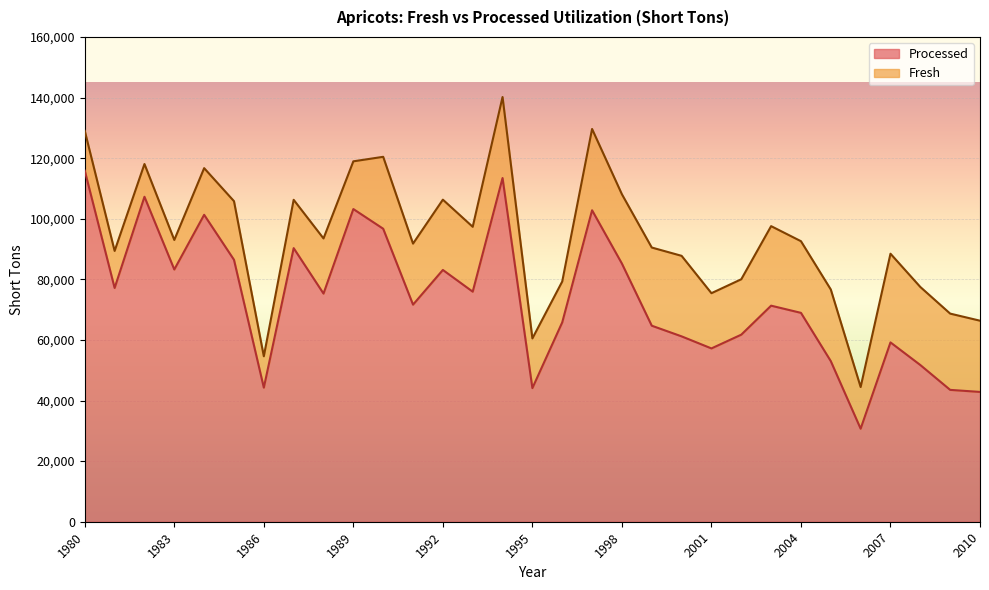

How many interior local valleys (lower than both neighbors) does the data have?

9